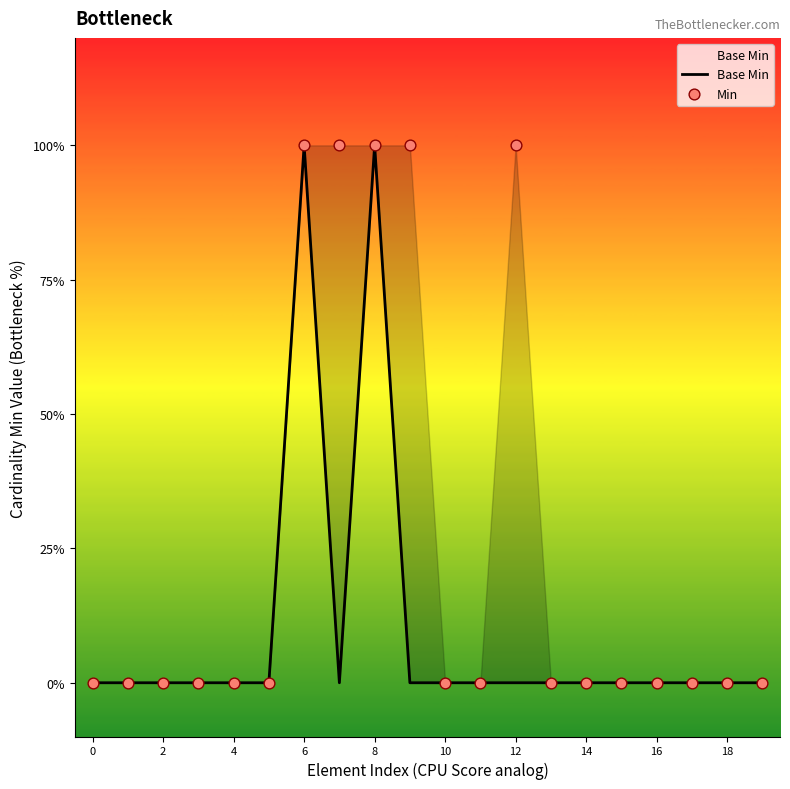

What are all the series names shown in the legend?

Base Min, Min